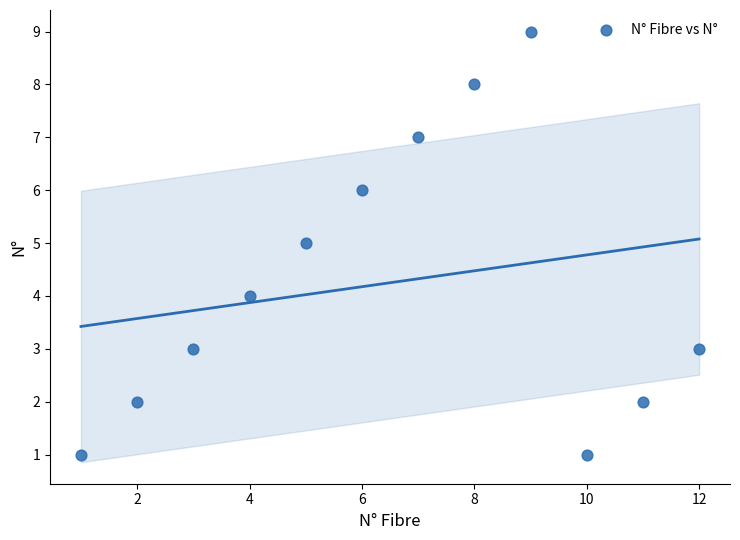

What is the range of Y values (max minus min)?

8